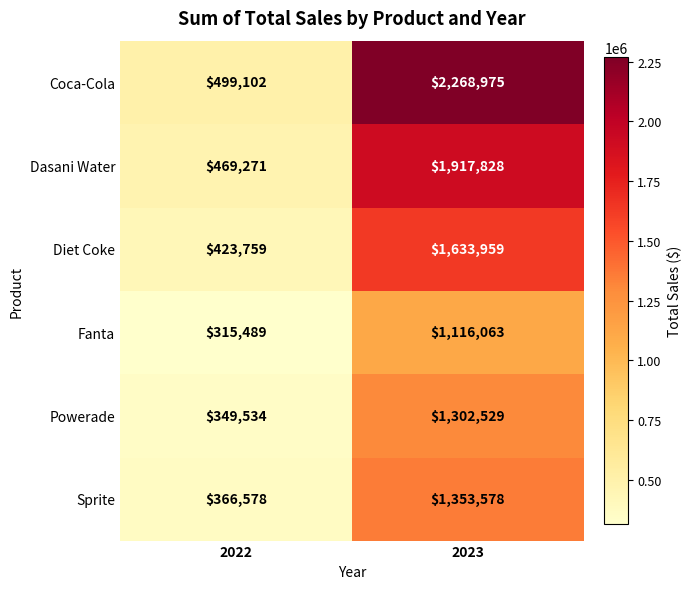

The Sprite series shows 366578 at 2022. True or false?

True